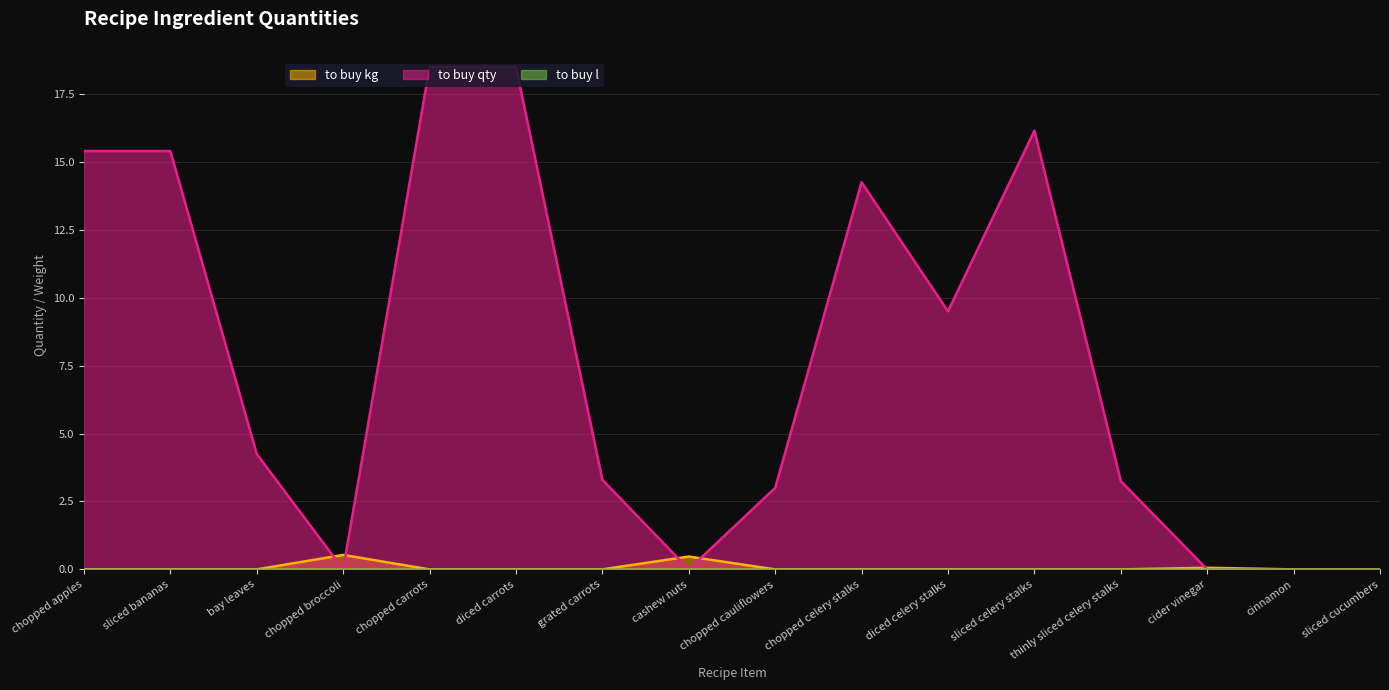

Is the value of to buy kg (line) at sliced bananas greater than the value of to buy qty (line) at cinnamon?

No